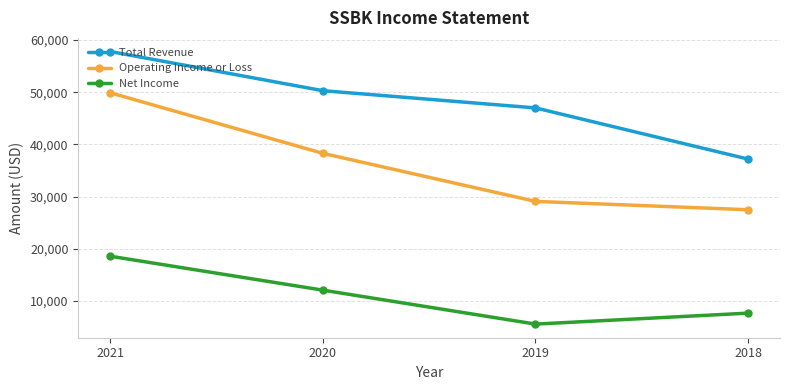

True or false: Net Income has a value of 5299 at 2018.

False